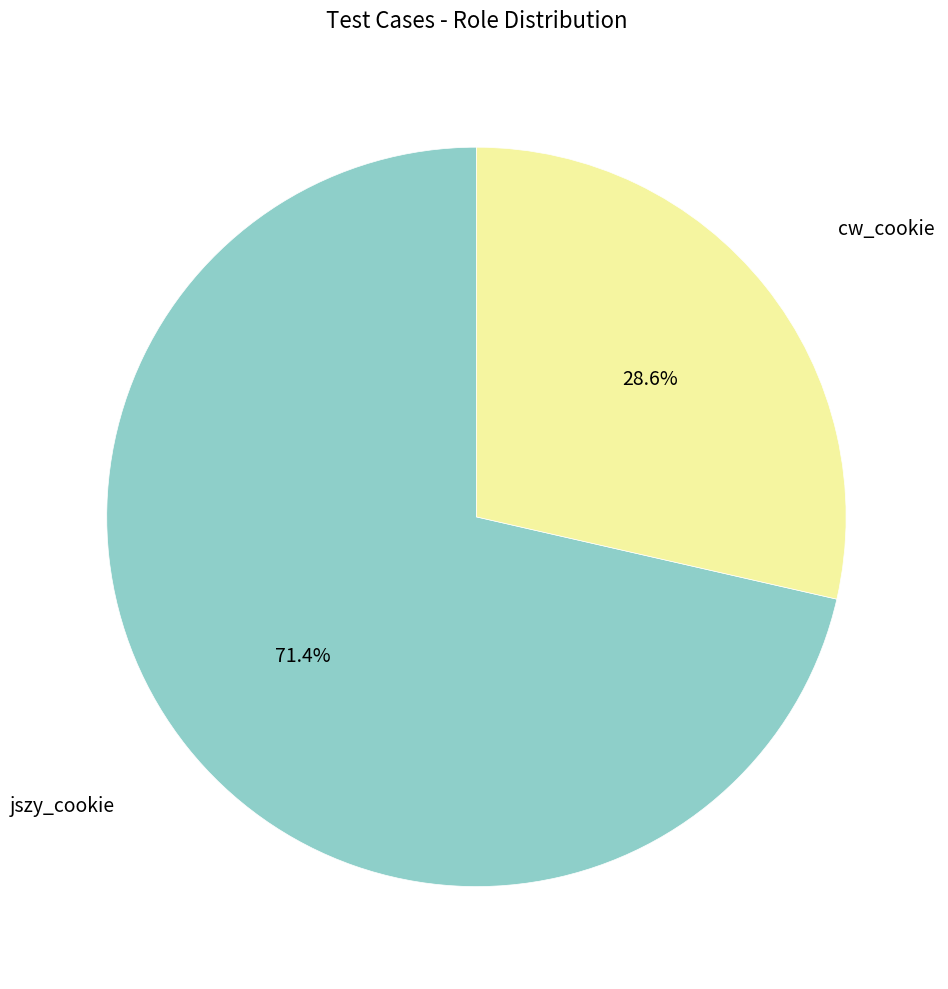

Is there a majority slice in this chart?

Yes